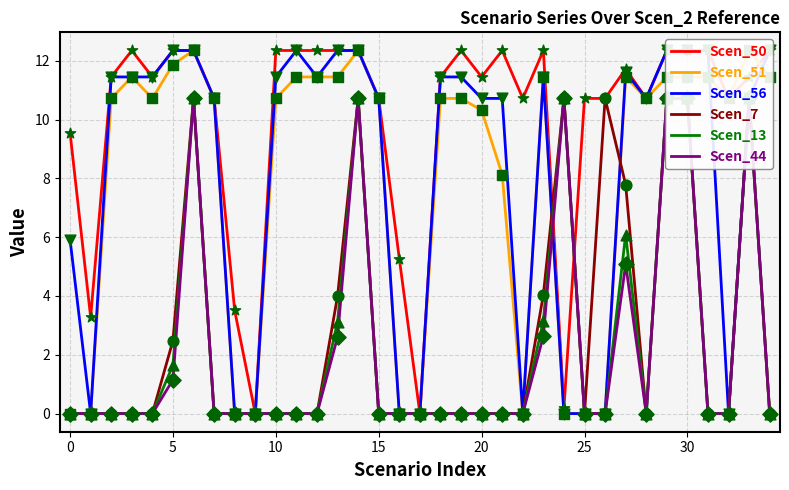

Which series reaches the maximum Y coordinate?

Scen_50